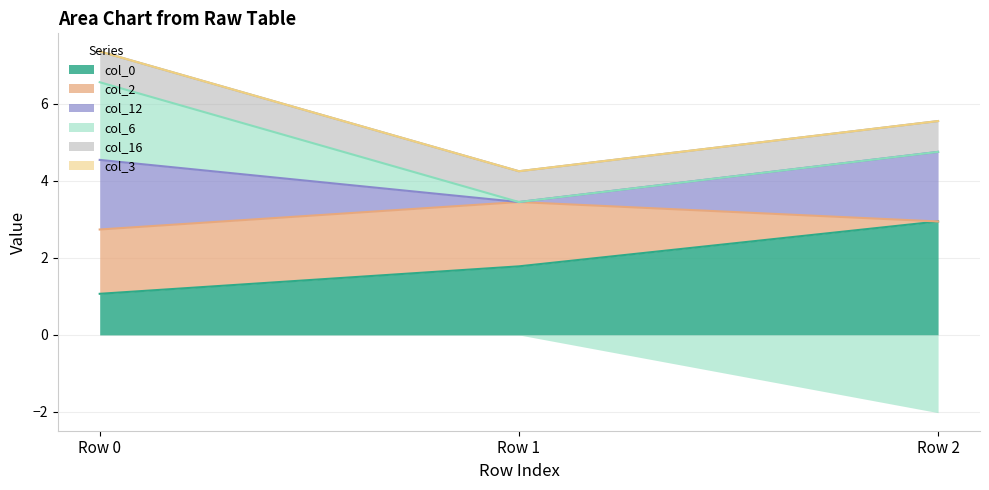

Between Row 1 and Row 2, which series saw the biggest shift?

col_6